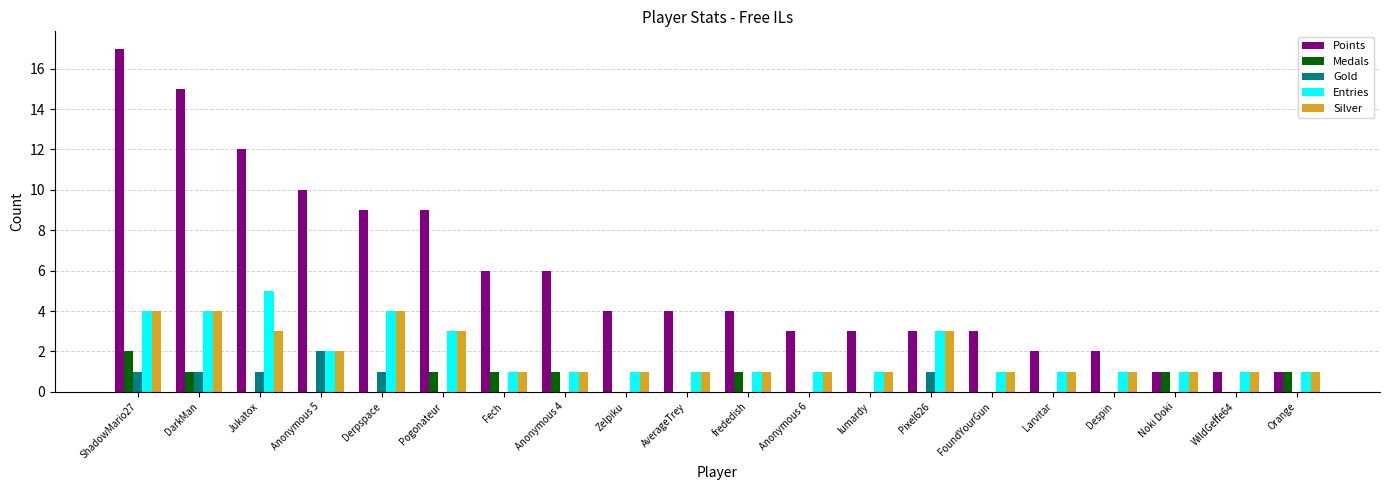

Reading left to right, list all the values displayed in this chart.

Points: 17	15	12	10	9	9	6	6	4	4	4	3	3	3	3	2	2	1	1	1
Medals: 2	1	0	0	0	1	1	1	0	0	1	0	0	0	0	0	0	1	0	1
Gold: 1	1	1	2	1	0	0	0	0	0	0	0	0	1	0	0	0	0	0	0
Entries: 4	4	5	2	4	3	1	1	1	1	1	1	1	3	1	1	1	1	1	1
Silver: 4	4	3	2	4	3	1	1	1	1	1	1	1	3	1	1	1	1	1	1